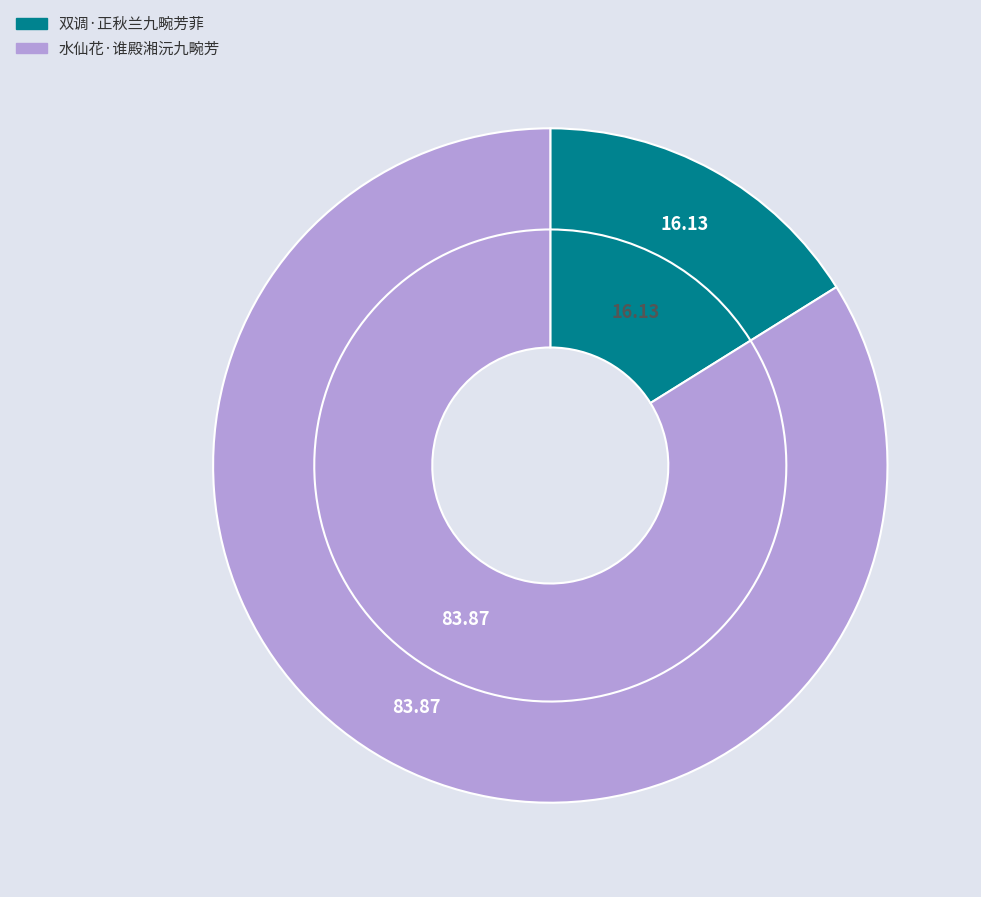

What percentage is the 水仙花·谁殿湘沅九畹芳 slice, to the nearest percent?

84%